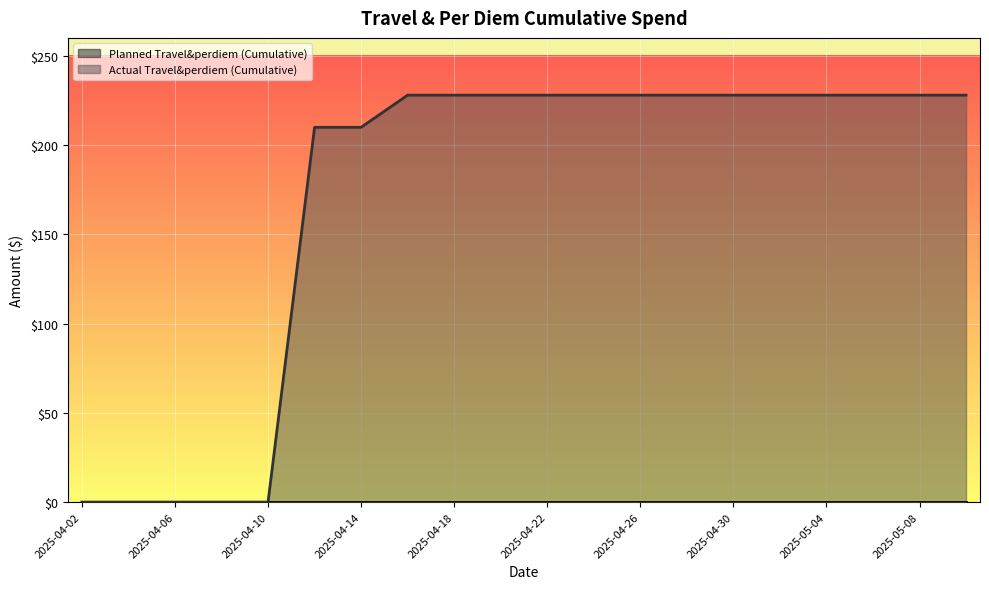

How many positive values are there?

15